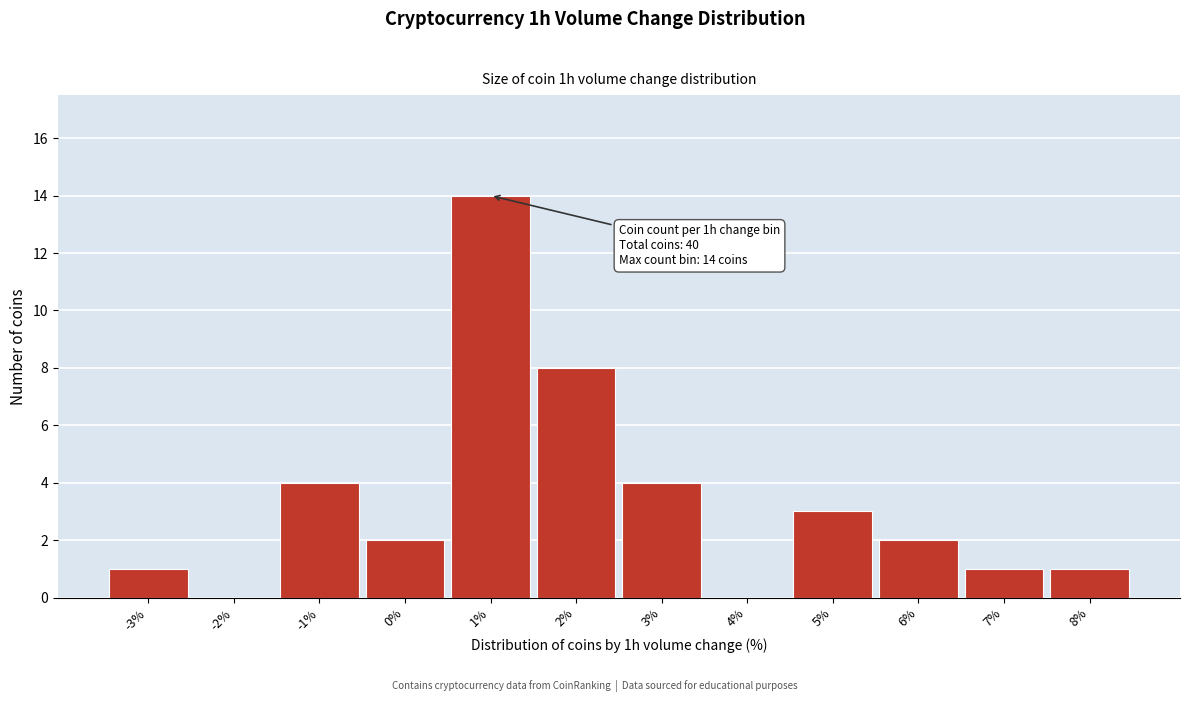

Reading right to left, extract all data points from this chart.

8%=1	7%=1	6%=2	5%=3	4%=0	3%=4	2%=8	1%=14	0%=2	-1%=4	-2%=0	-3%=1